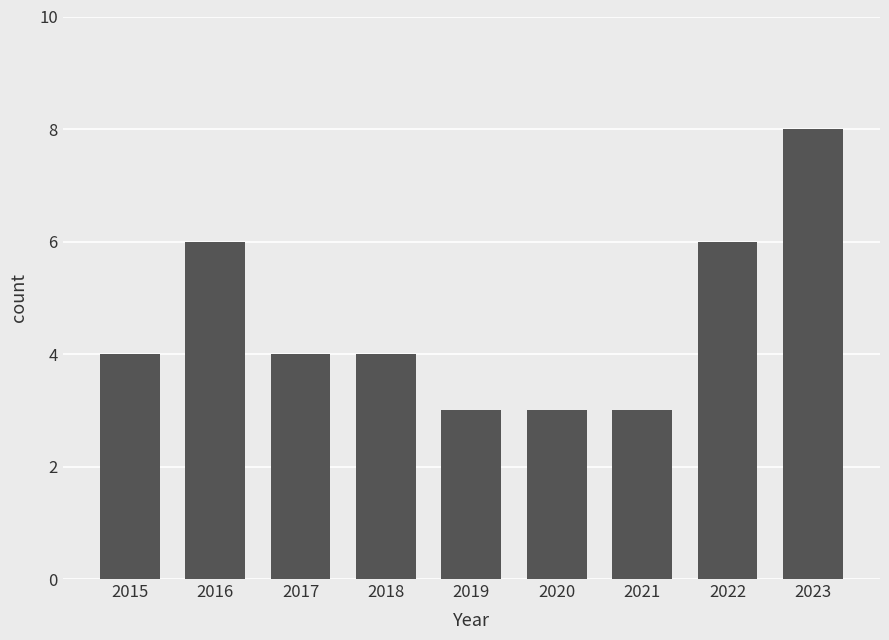

What is the value of the 7th bar from the left?

3